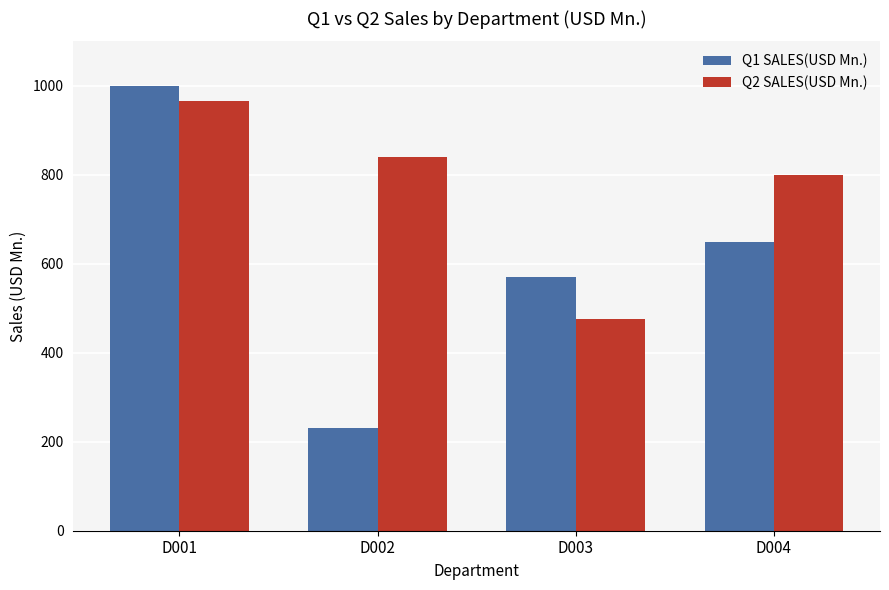

Which series has the widest spread of values?

Q1 SALES(USD Mn.)